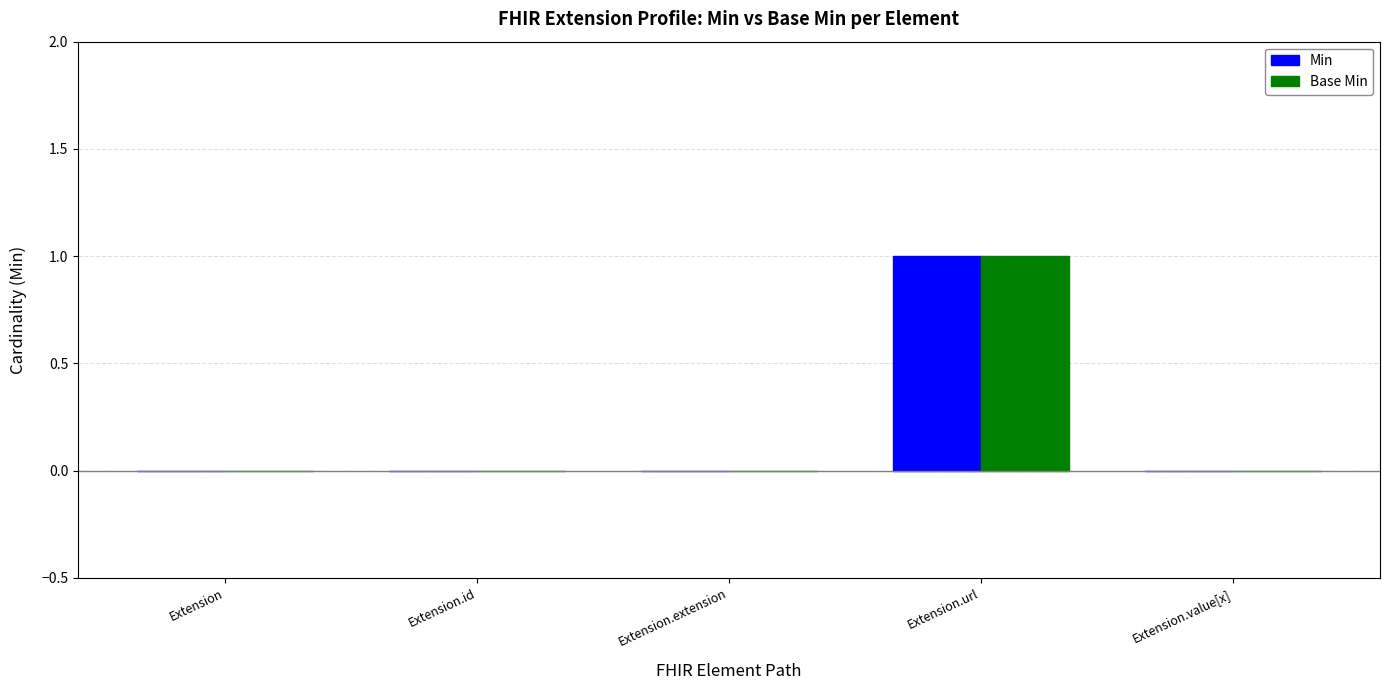

Is it true that Base Min equals 0 at Extension.url?

False